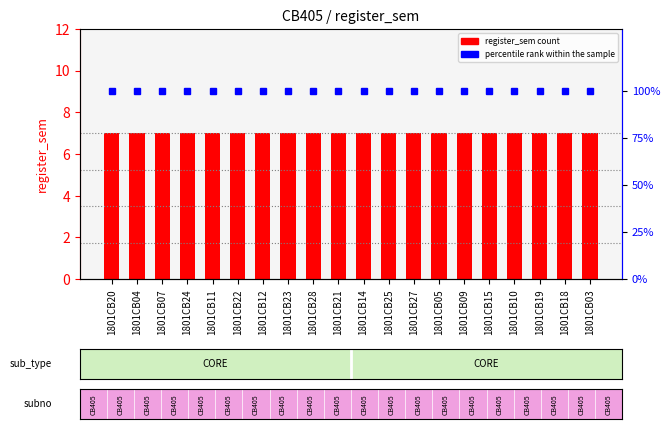

What is the total value across all series at 1801CB21?

107